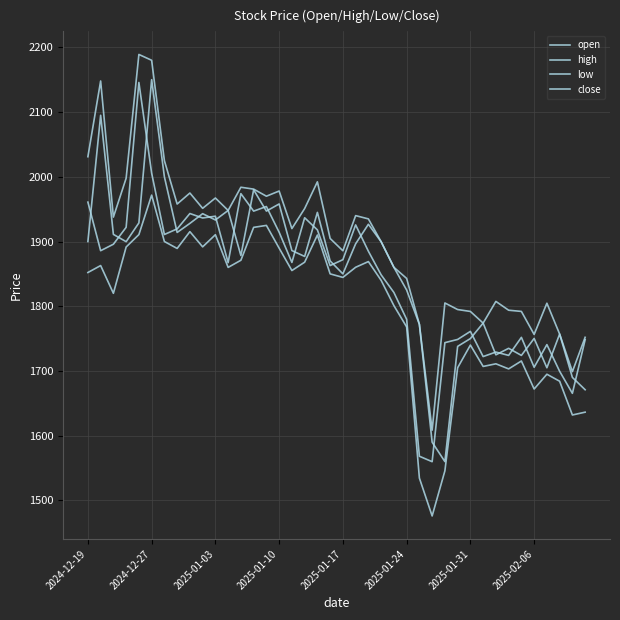

Reading left to right, transcribe all the data shown in this chart.

open: 1900.0	2095.0	1911.0	1899.8	1928.8	2150.0	2000.0	1914.0	1928.0	1943.0	1933.3	1948.0	1878.3	1979.9	1947.0	1958.0	1886.0	1877.0	1945.0	1870.0	1850.0	1896.5	1926.7	1899.7	1860.2	1825.0	1772.0	1590.0	1560.0	1738.0	1750.0	1774.0	1725.0	1735.0	1724.0	1750.2	1705.0	1757.0	1690.0	1671.0
high: 2031.0	2148.0	1937.7	1997.8	2189.0	2180.0	2025.0	1957.9	1974.9	1951.2	1967.2	1948.0	1983.8	1981.0	1970.0	1978.0	1920.0	1950.9	1992.2	1904.7	1885.7	1940.0	1935.0	1899.7	1860.2	1843.0	1772.0	1608.5	1805.0	1794.9	1792.0	1774.0	1807.5	1793.8	1792.0	1756.5	1804.7	1757.0	1699.0	1752.0
low: 1852.1	1862.8	1820.0	1891.5	1910.7	1971.7	1900.0	1889.3	1915.2	1891.8	1910.5	1860.0	1871.0	1921.8	1924.9	1889.8	1855.2	1868.0	1910.0	1850.0	1844.5	1860.2	1869.0	1840.0	1801.0	1768.0	1534.5	1476.0	1545.7	1705.0	1740.0	1707.0	1711.0	1703.2	1715.4	1672.1	1695.0	1684.2	1632.0	1636.3
close: 1960.8	1885.8	1895.8	1922.0	2145.7	2005.6	1910.8	1919.5	1943.2	1936.3	1939.1	1867.3	1974.0	1947.0	1954.0	1914.3	1867.7	1936.7	1918.0	1862.8	1872.0	1925.7	1885.0	1848.5	1821.3	1779.8	1568.2	1559.8	1743.8	1748.7	1761.2	1722.2	1729.2	1724.0	1751.9	1705.8	1740.7	1699.5	1665.5	1748.3